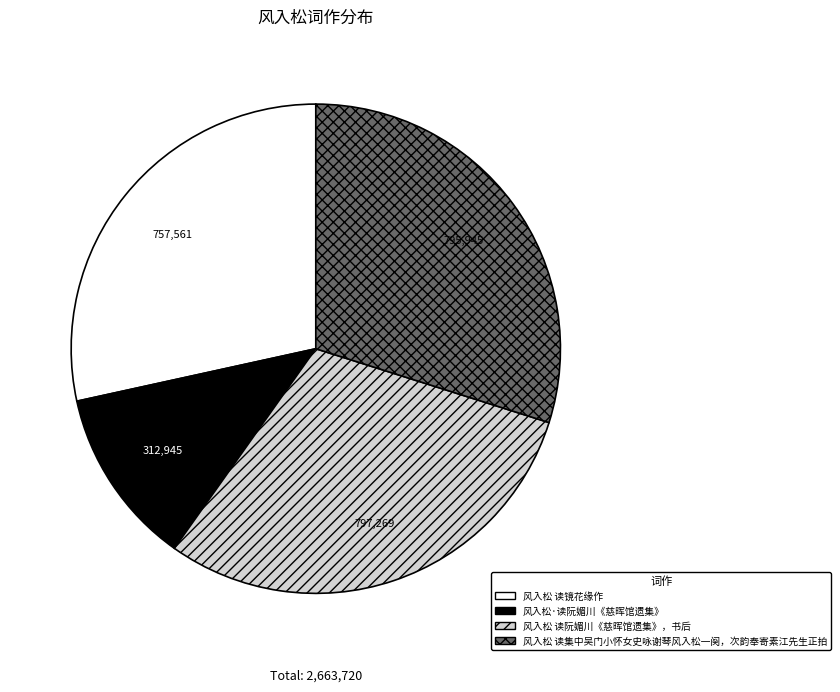

Is the sum of 风入松 读镜花缘作 and 风入松·读阮媚川《慈晖馆遗集》 greater than half?

No